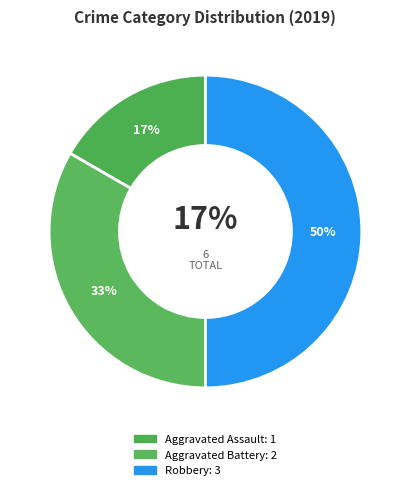

Do Aggravated Assault and Robbery together represent more than half of the pie?

Yes